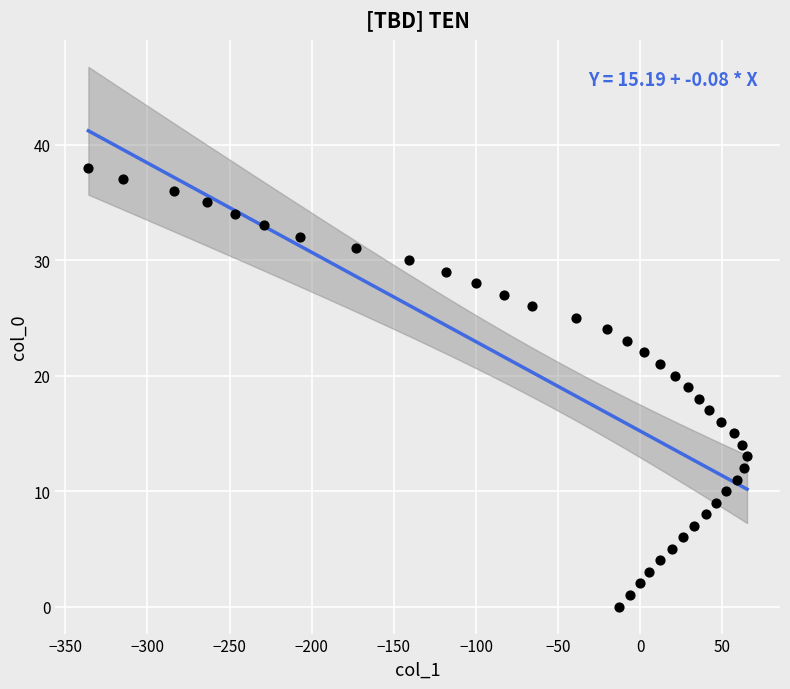

What is the range of Y values (max minus min)?

38